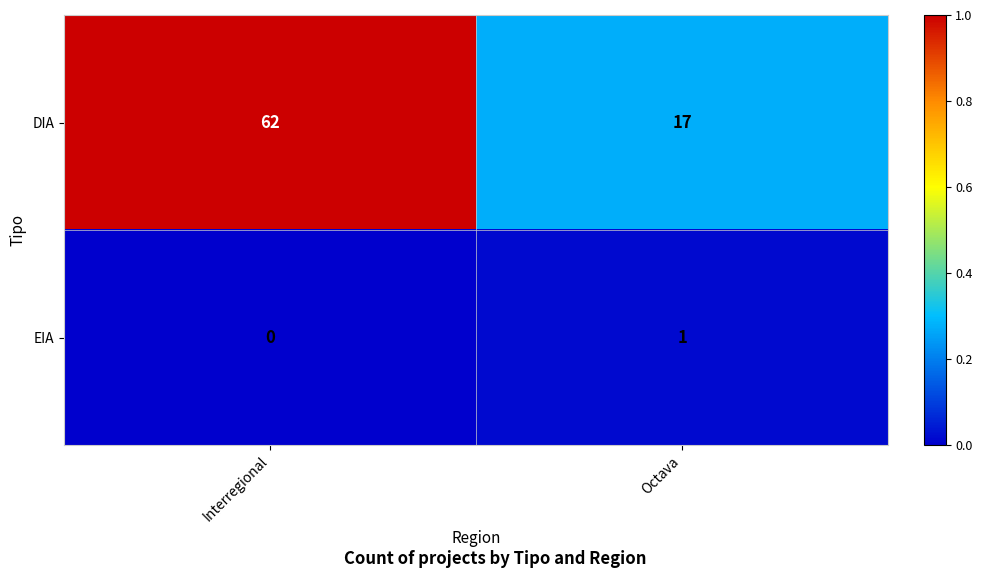

The EIA series shows 1 at Octava. True or false?

True